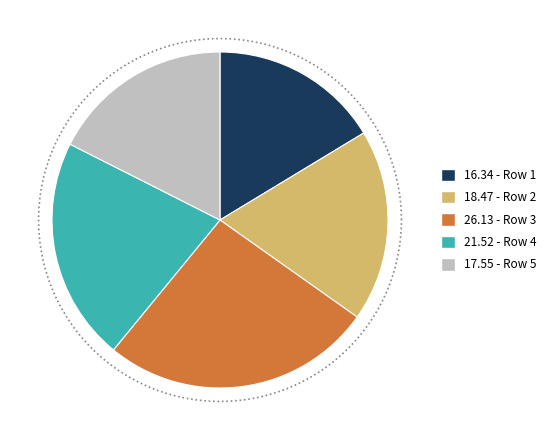

What percentage do 5 and 3 together represent?

43.7%